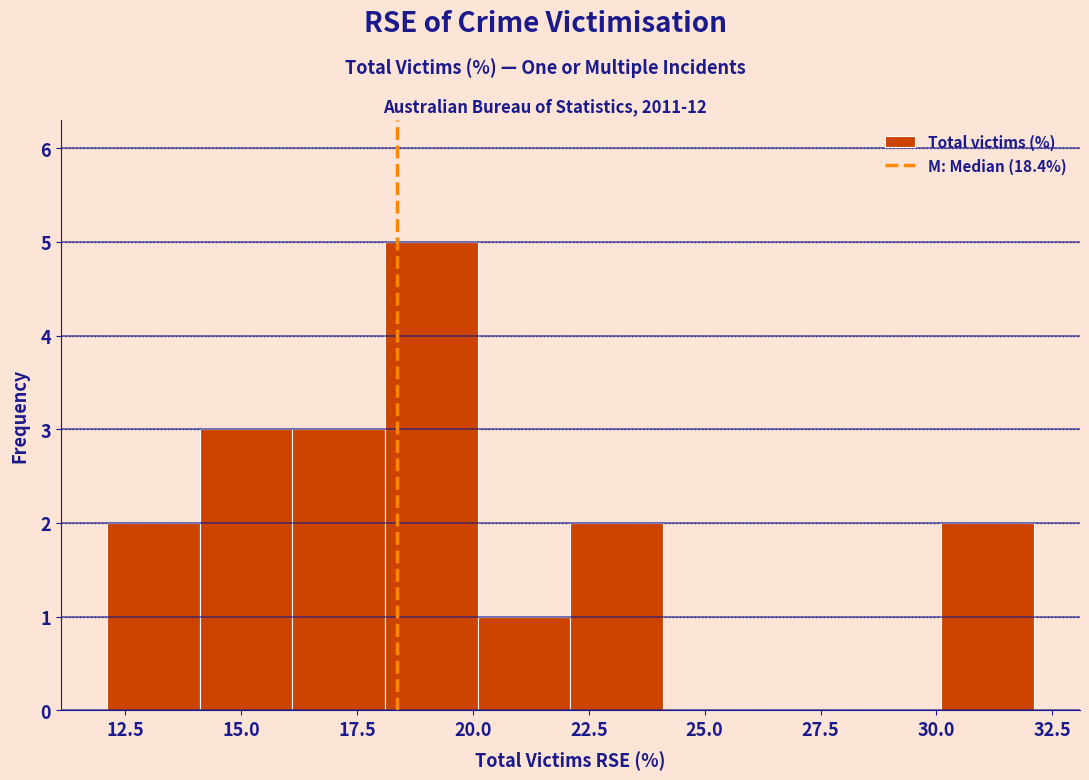

Reading left to right, transcribe this chart: for each bar, give the range it covers on the x-axis and its height. Neither the bar edges nor the heights are printed on the chart, so give them approximately, as read against the axes.

12.1 to 14.1: 2
14.1 to 16.1: 3
16.1 to 18.1: 3
18.1 to 20.1: 5
20.1 to 22.1: 1
22.1 to 24.1: 2
24.1 to 26.1: 0
26.1 to 28.1: 0
28.1 to 30.1: 0
30.1 to 32.1: 2